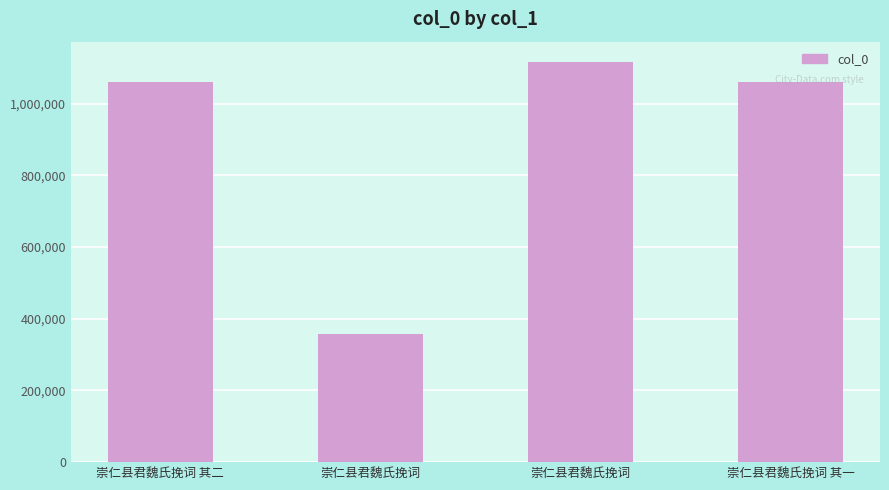

Rank the categories by value from highest to lowest.

崇仁县君魏氏挽词, 崇仁县君魏氏挽词 其二, 崇仁县君魏氏挽词 其一, 崇仁县君魏氏挽词